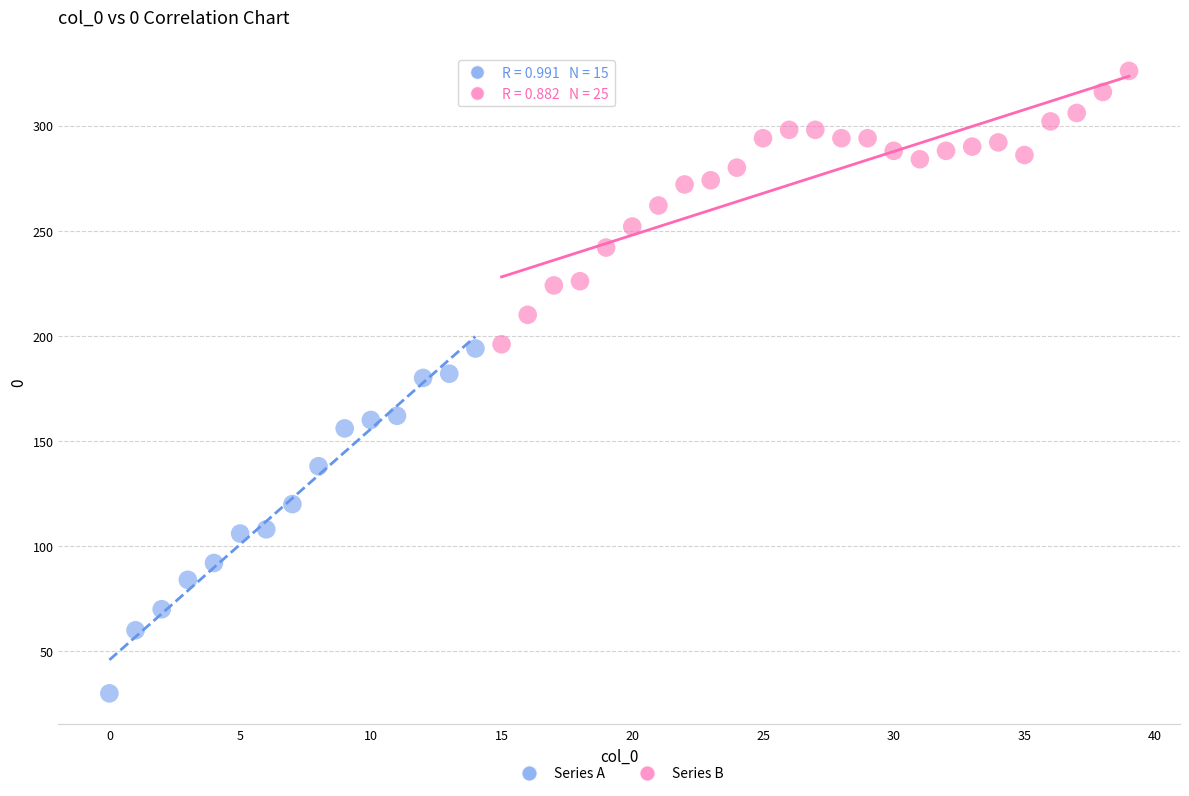

Which series contains the highest Y value?

Series B